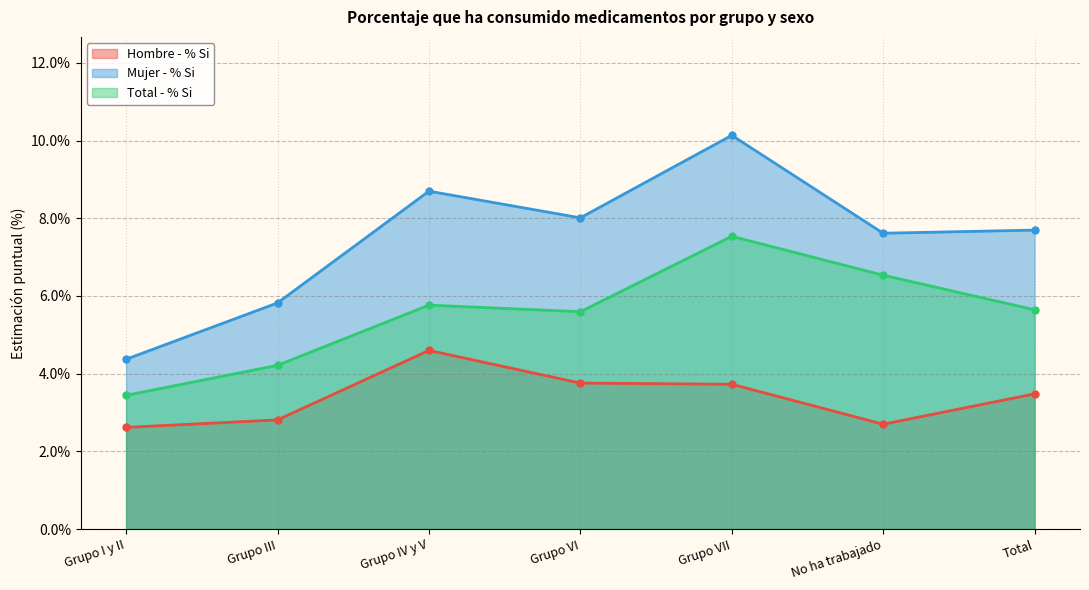

Count the number of categories in the chart.

7